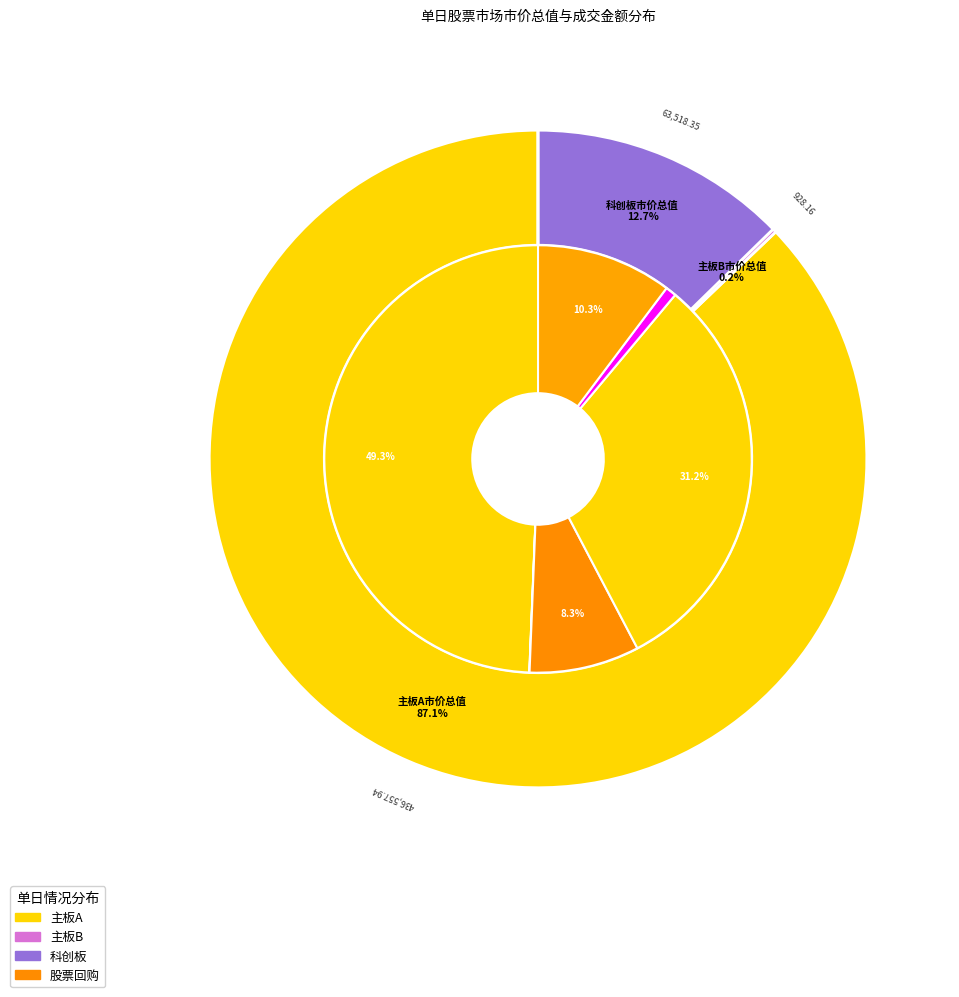

The 平均市盈率 slice represents 1% of the pie. True or false?

False